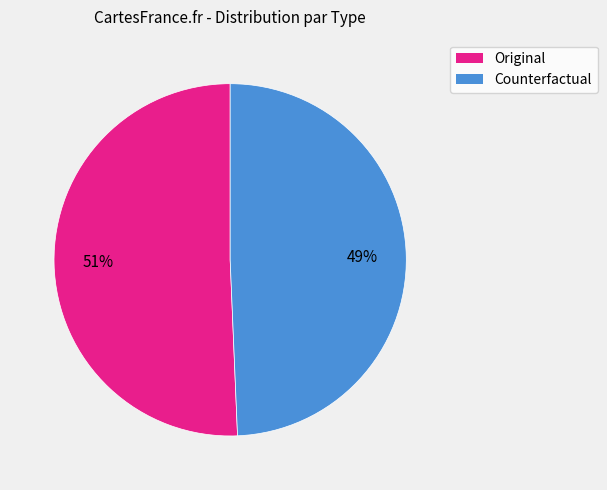

Approximately how many times larger is the value at Counterfactual compared to Original?

1.0